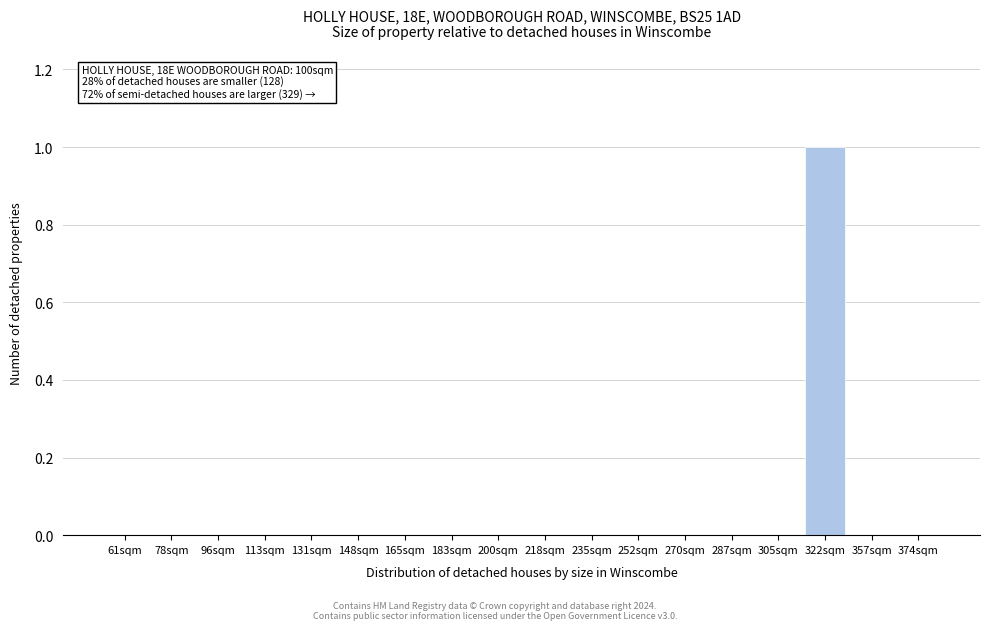

Reading left to right, what are all the values shown in this chart?

61sqm=0	78sqm=0	96sqm=0	113sqm=0	131sqm=0	148sqm=0	165sqm=0	183sqm=0	200sqm=0	218sqm=0	235sqm=0	252sqm=0	270sqm=0	287sqm=0	305sqm=0	322sqm=1	357sqm=0	374sqm=0